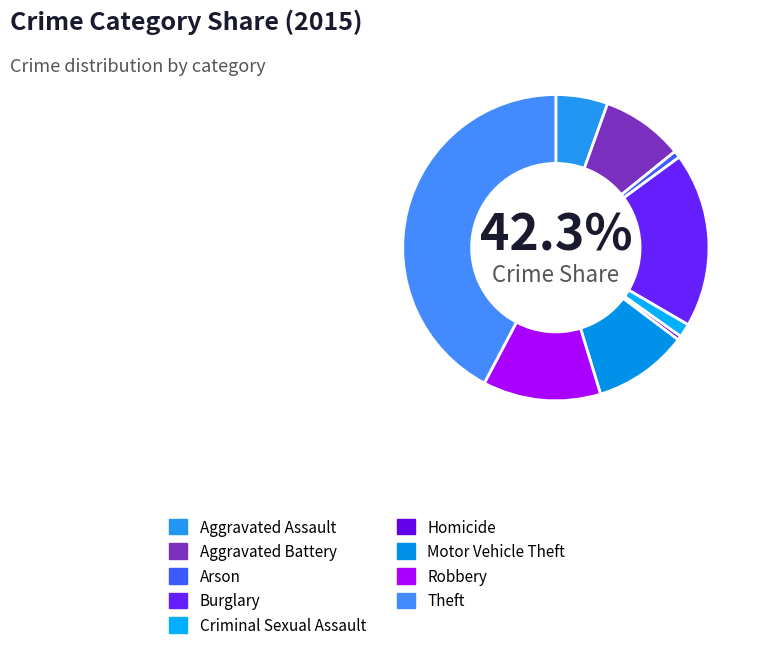

Between Motor Vehicle Theft and Theft, which is larger?

Theft